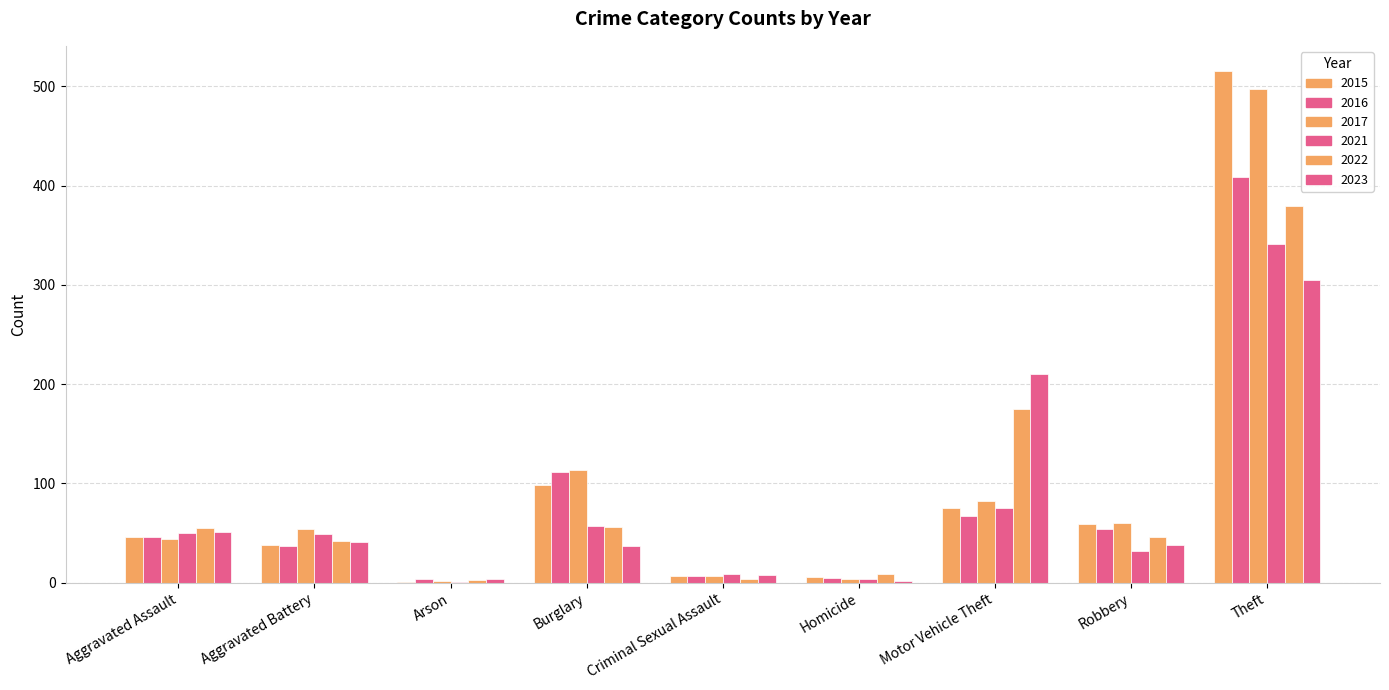

The 2016 series shows 409 at Theft. True or false?

True